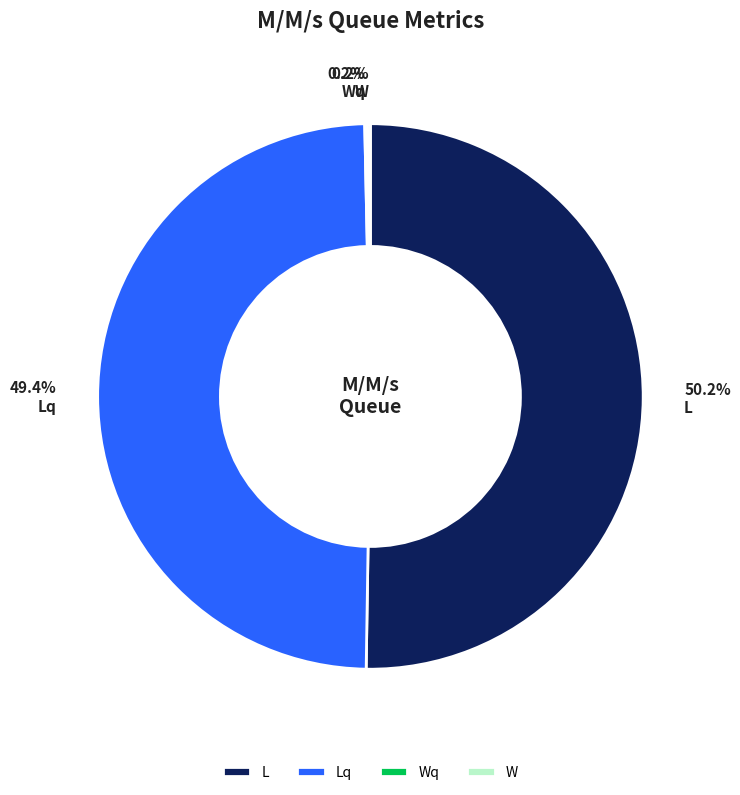

Is Lq the majority of the pie?

No